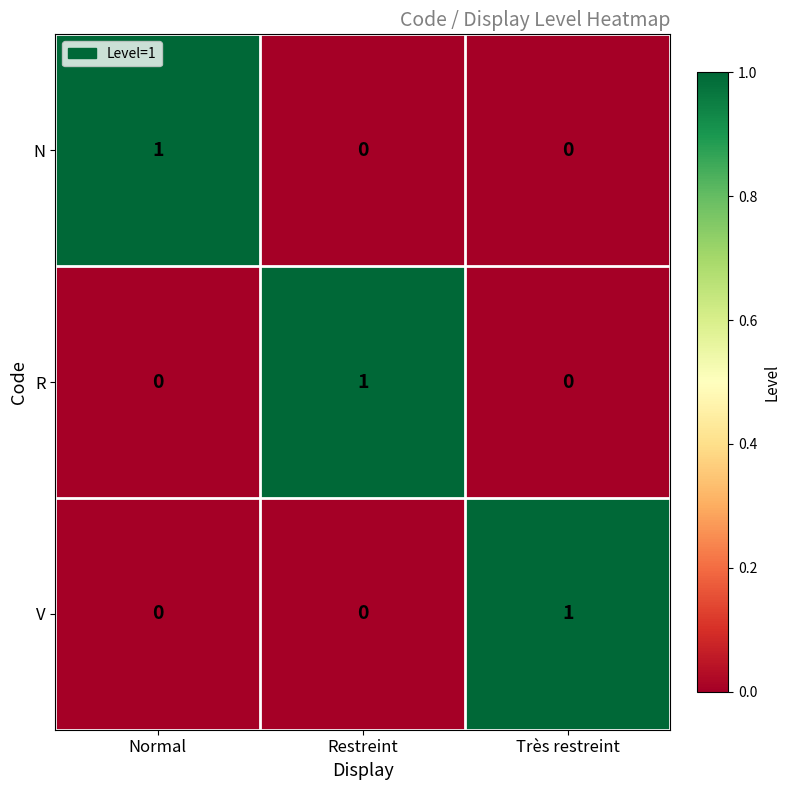

The N series shows 0 at Restreint. True or false?

True